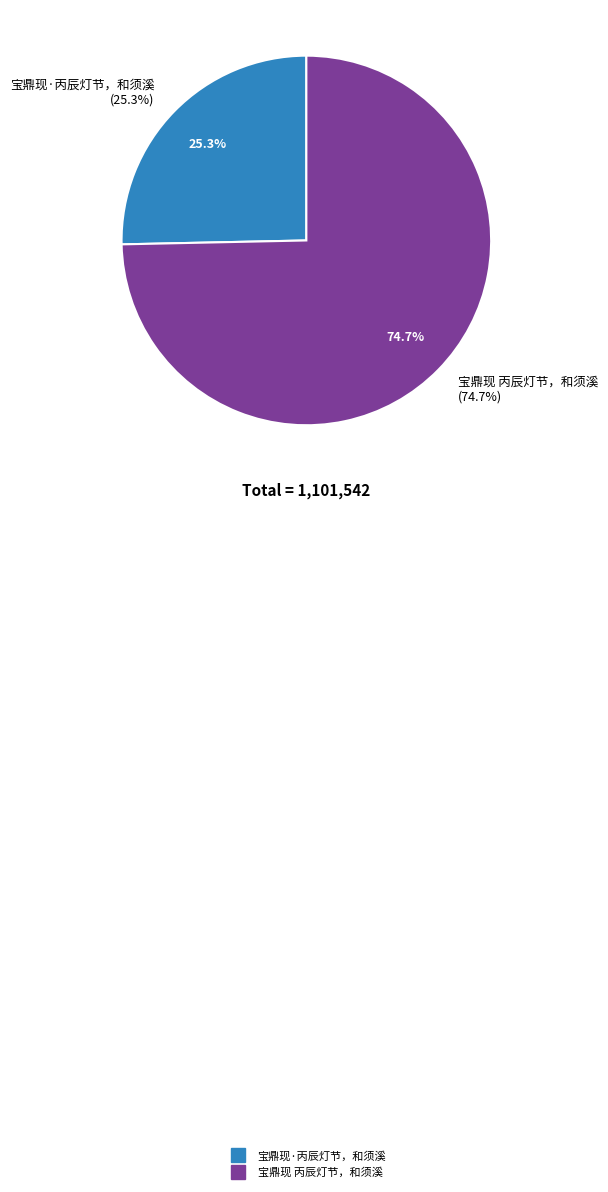

Combined, do 宝鼎现 丙辰灯节，和须溪 and 宝鼎现·丙辰灯节，和须溪 account for over 50%?

Yes